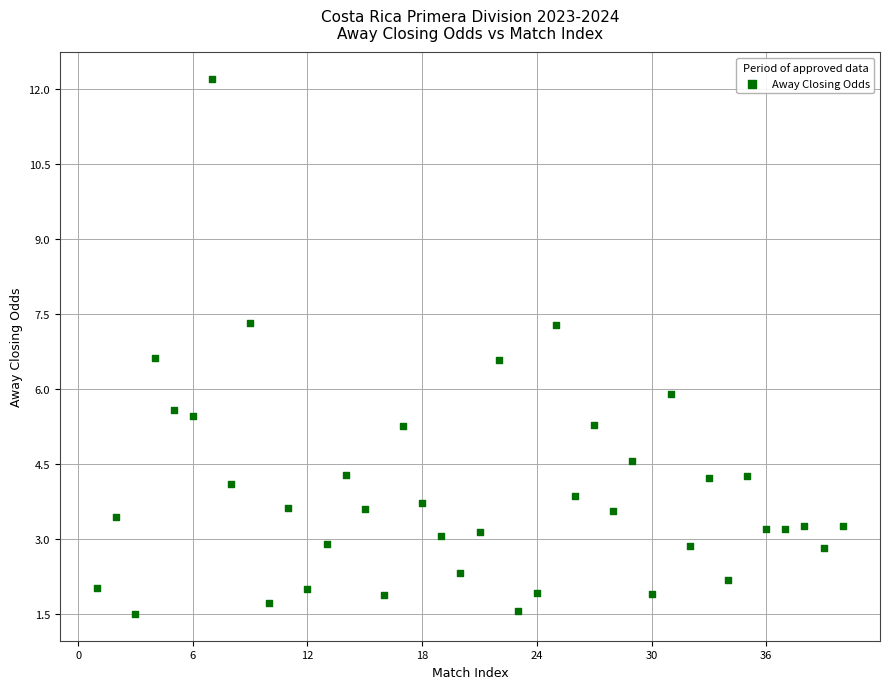

What is the range of Y values (max minus min)?

10.7